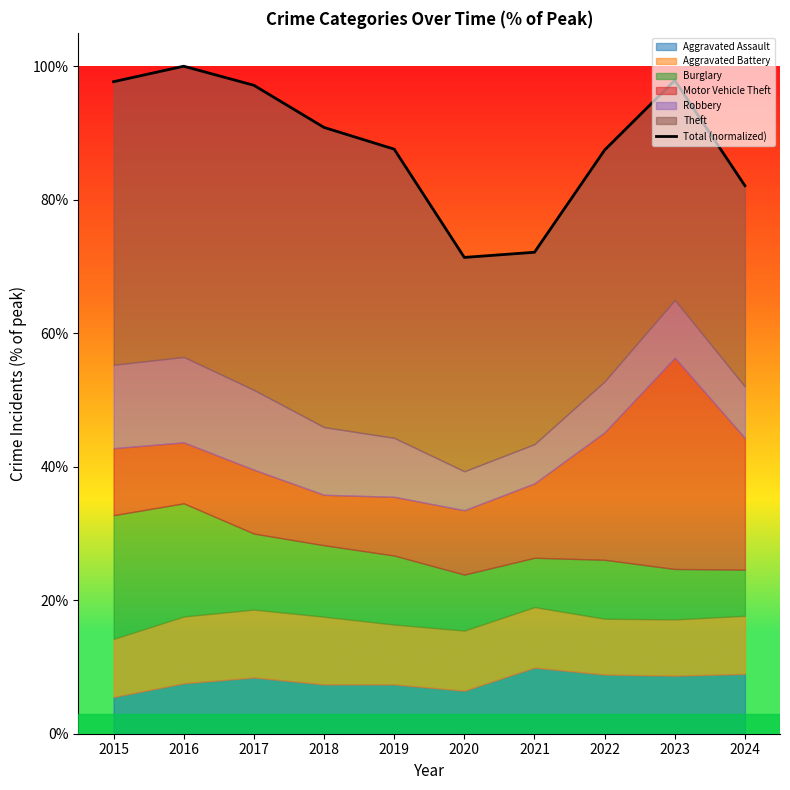

Is it true that the value at 2022 is 21.5?

False